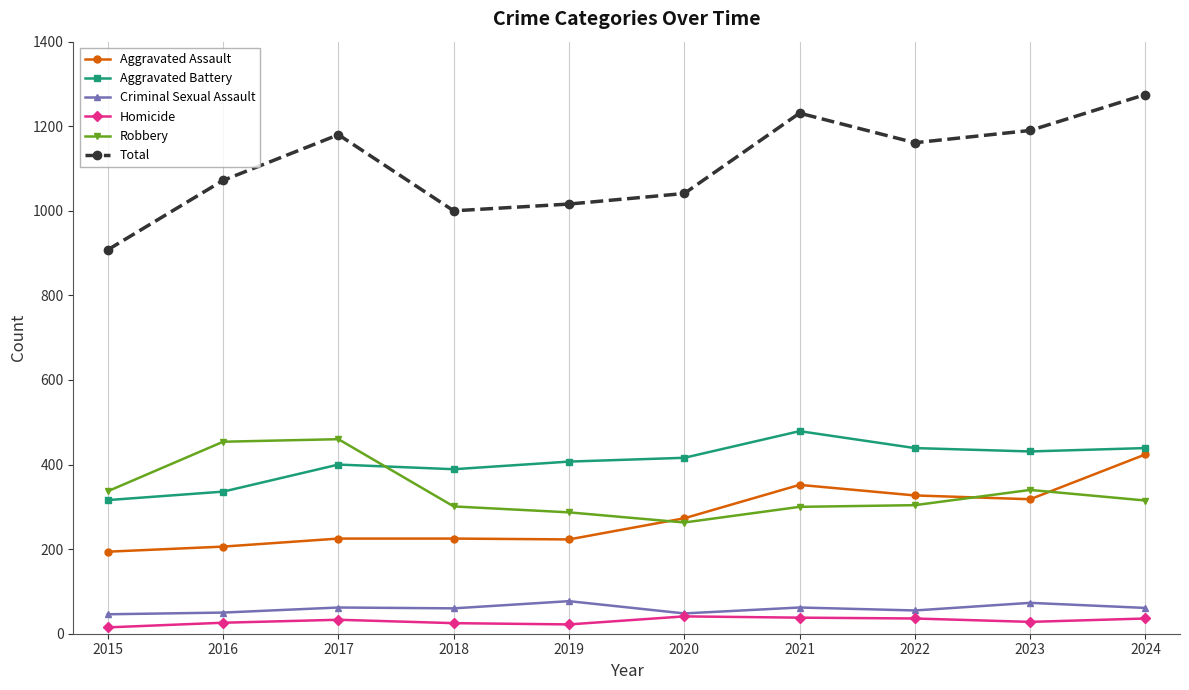

What is the difference between the Homicide values at 2017 and 2016?

7